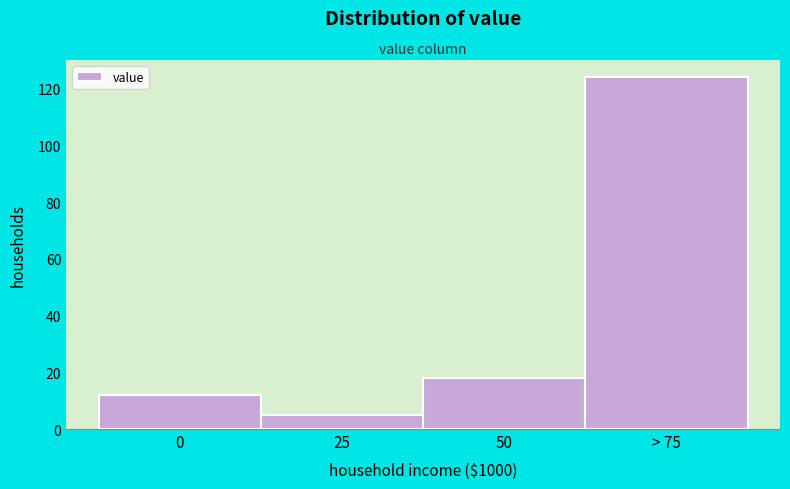

Reading right to left, list all the values displayed in this chart.

> 75=124	50=18	25=5	0=12